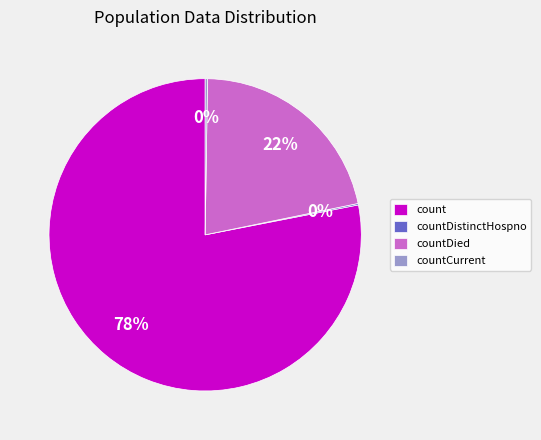

Does count account for over 50% of the chart?

Yes